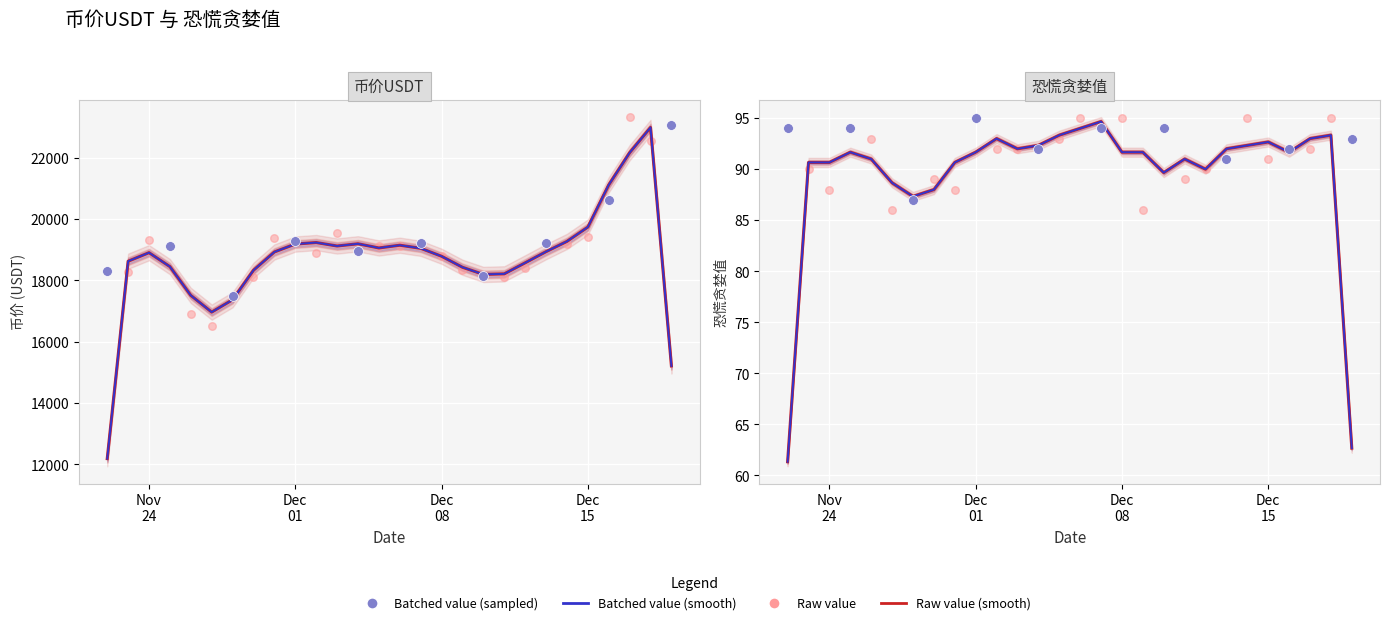

Is the value of 币价USDT at 2020-12-15 greater than the value of 恐慌贪婪值 at 2020-12-11?

Yes